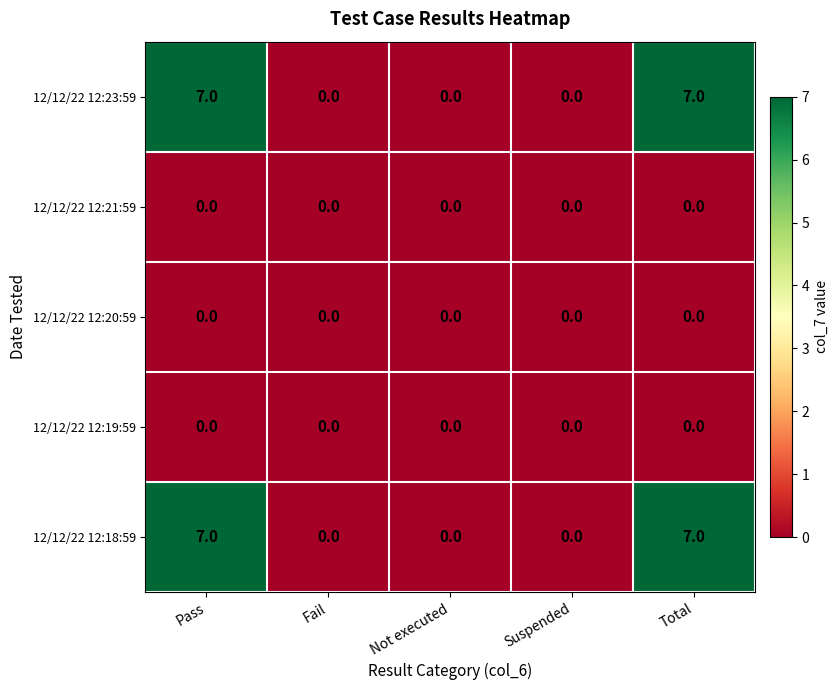

What is the total value across all series at Pass?

14